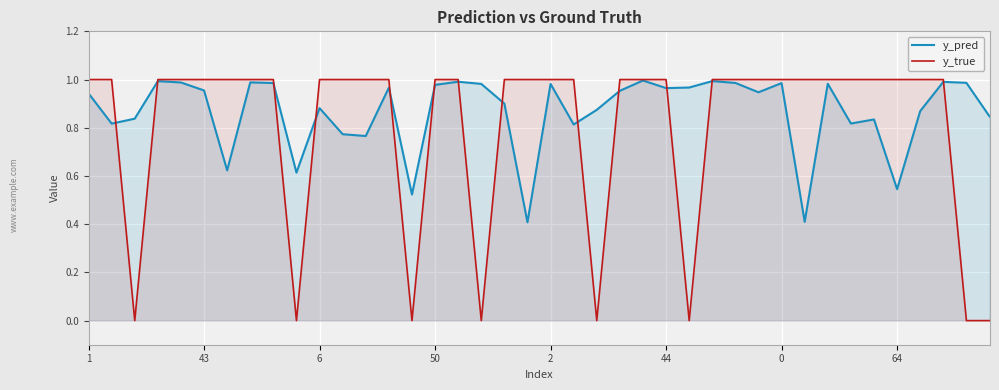

Rank the series by their average value, from highest to lowest.

y_pred, y_true